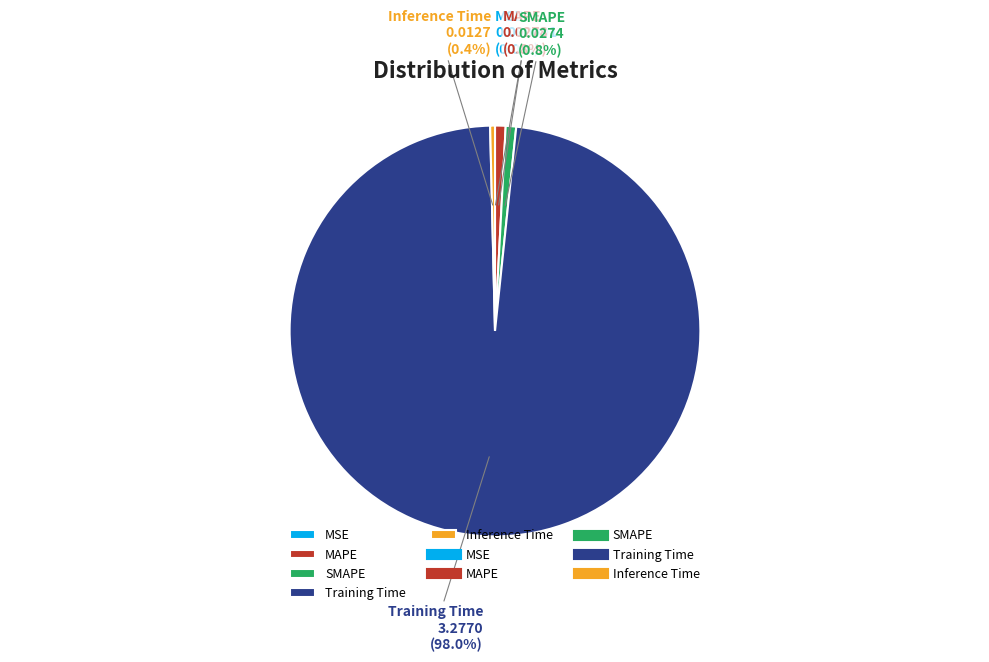

Which category has the biggest portion of the pie?

Training Time